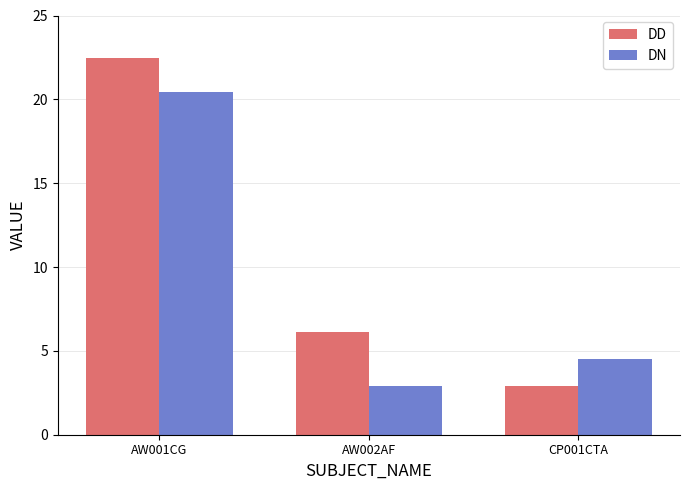

Between AW001CG and AW002AF, which series saw the biggest shift?

DN